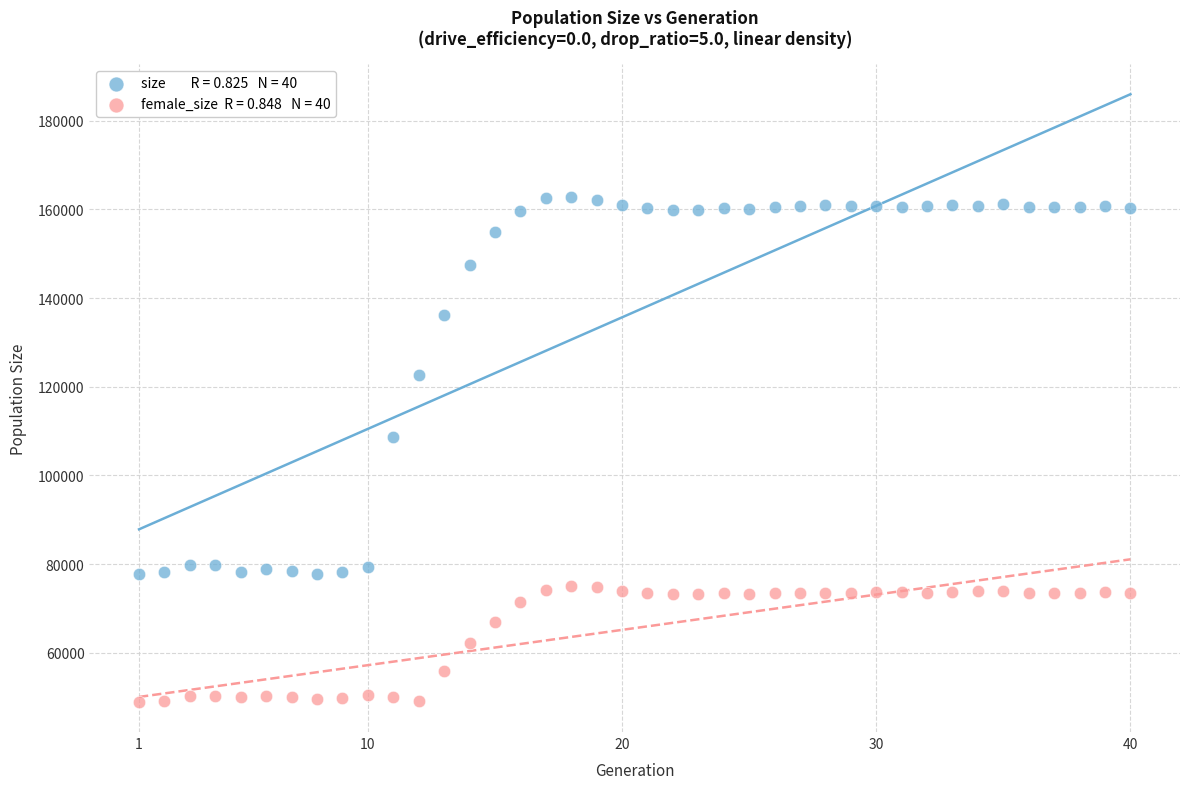

Across all data points, what is the range of X values (max minus min)?

39